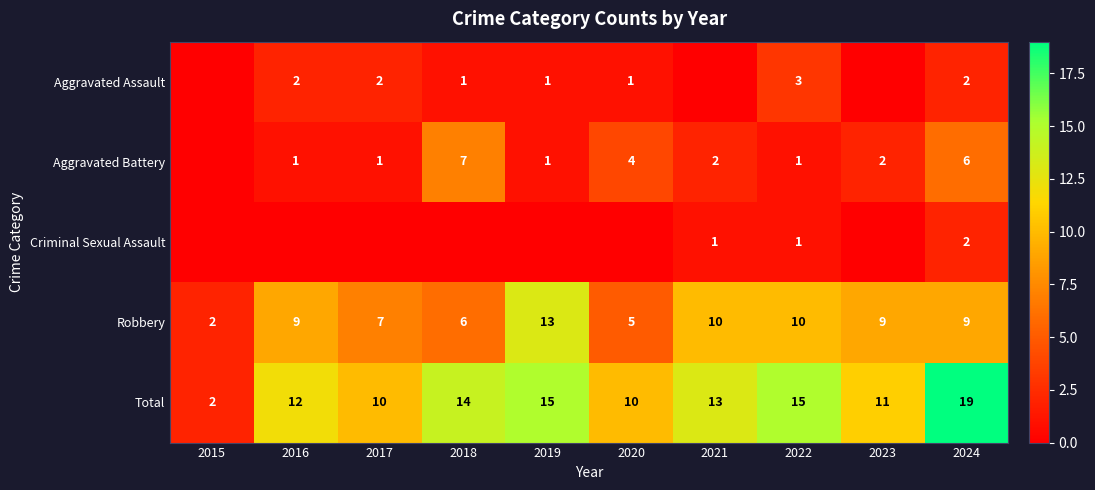

What is the spread (max minus min) of values at 2024?

17